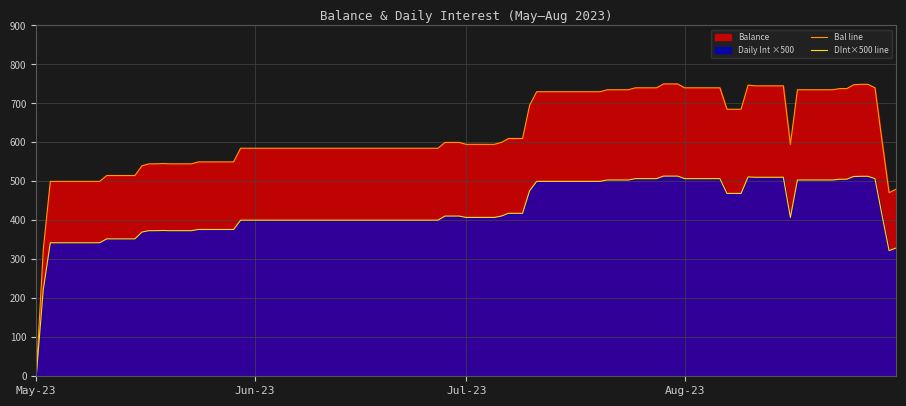

Which series has the largest range (max minus min)?

Bal line